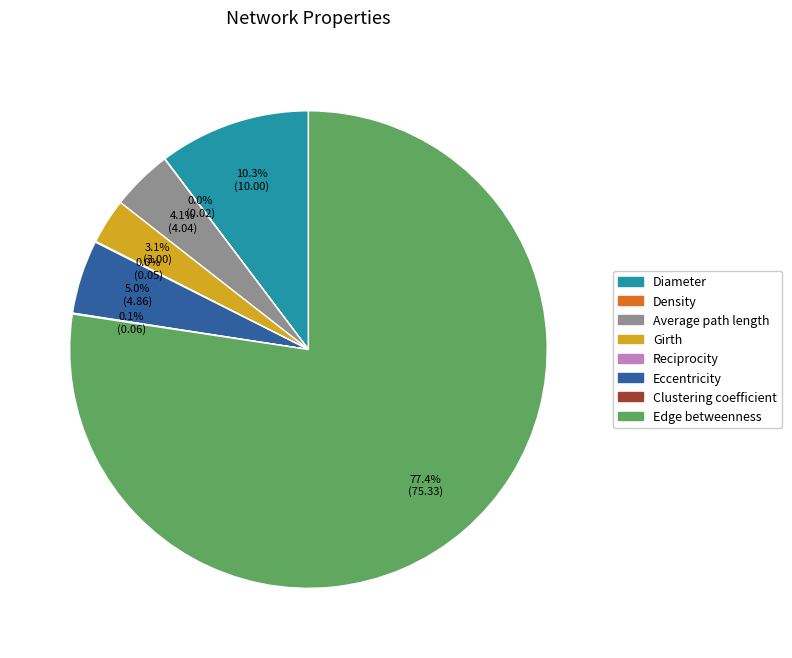

What is the ratio of the value at Eccentricity to the value at Edge betweenness?

0.1